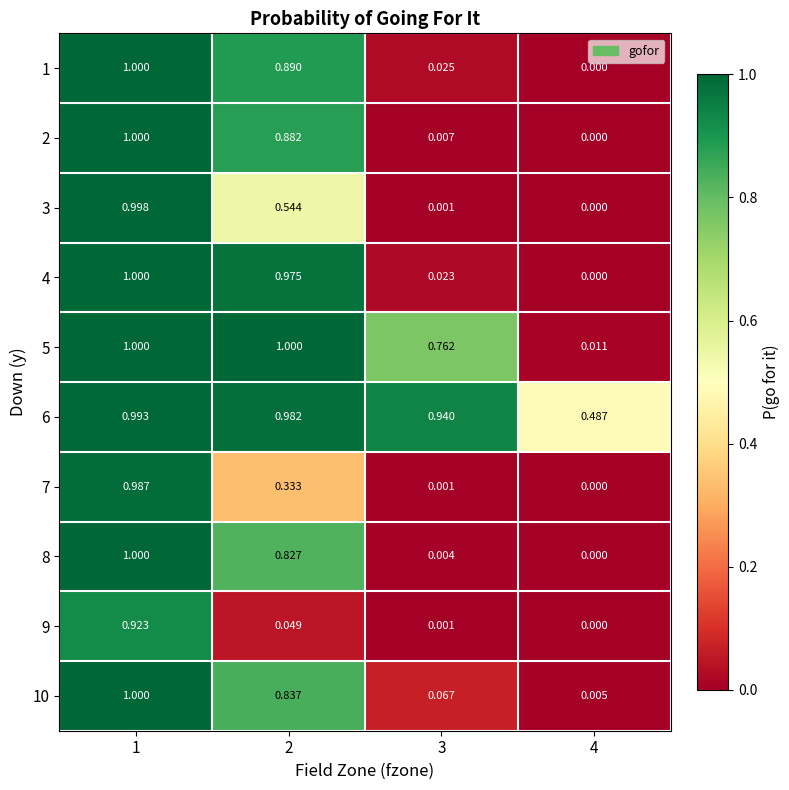

Is the value of 10 at 3 greater than the value of 4 at 4?

Yes